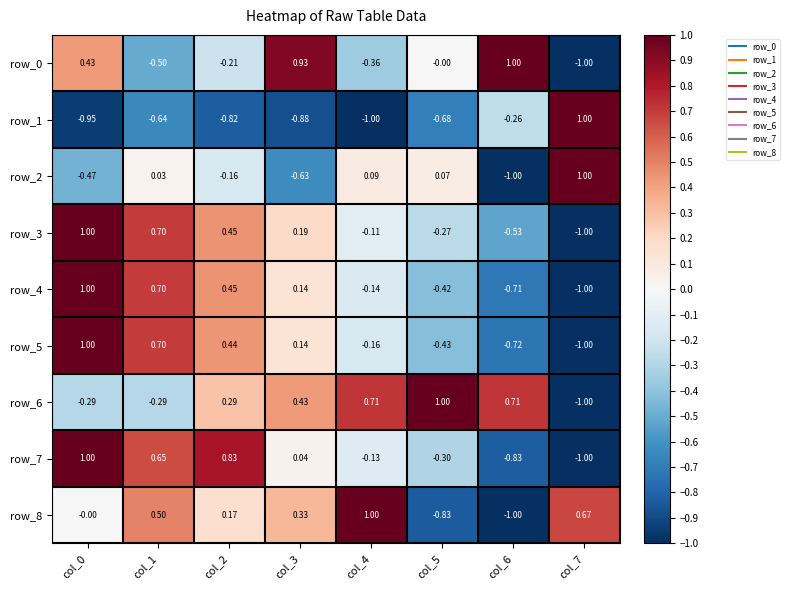

Is the value of row_1 at col_6 greater than the value of row_7 at col_6?

Yes